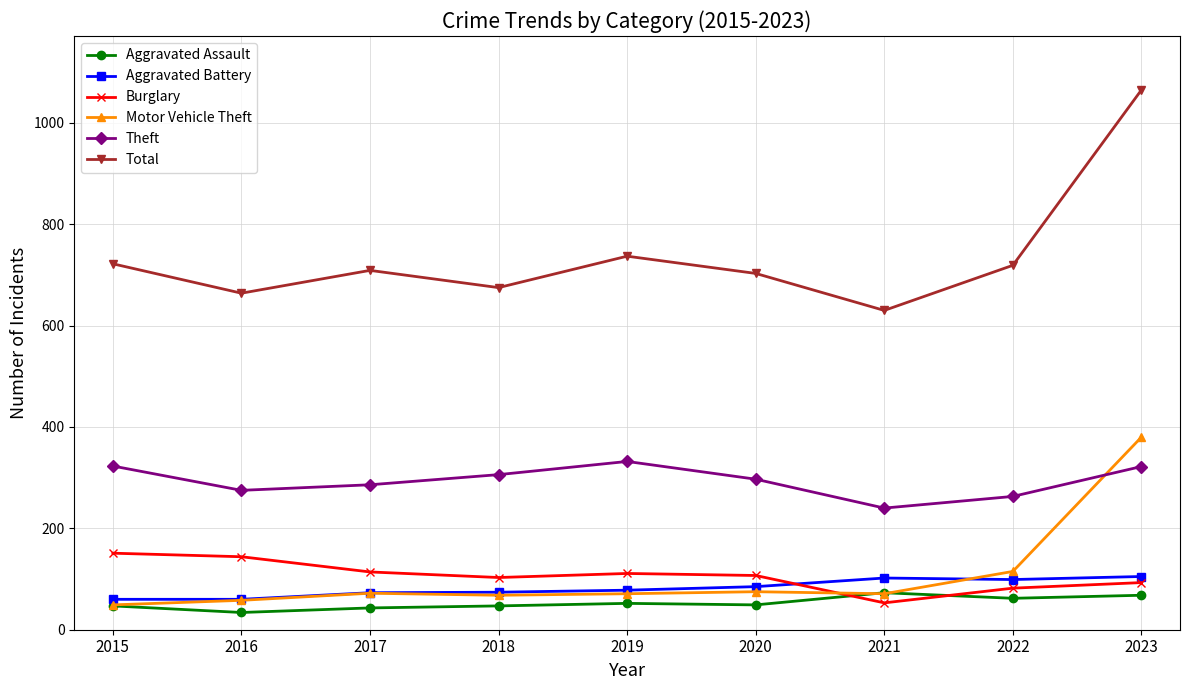

What is the value of the Theft point at the 4th from the left?

306